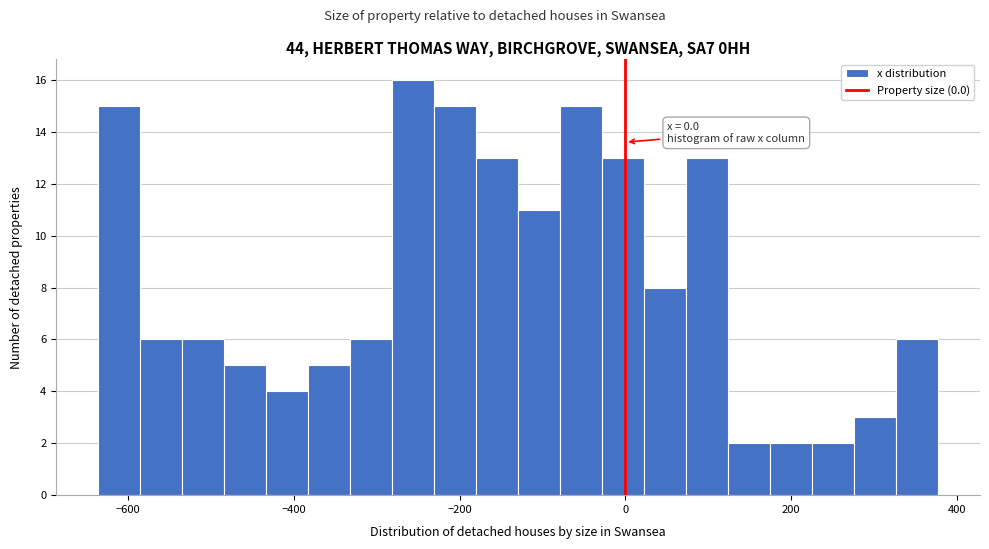

Around what value on the x-axis is the tallest bar? Give the approximate position of its centre, as read against the axis.

-260